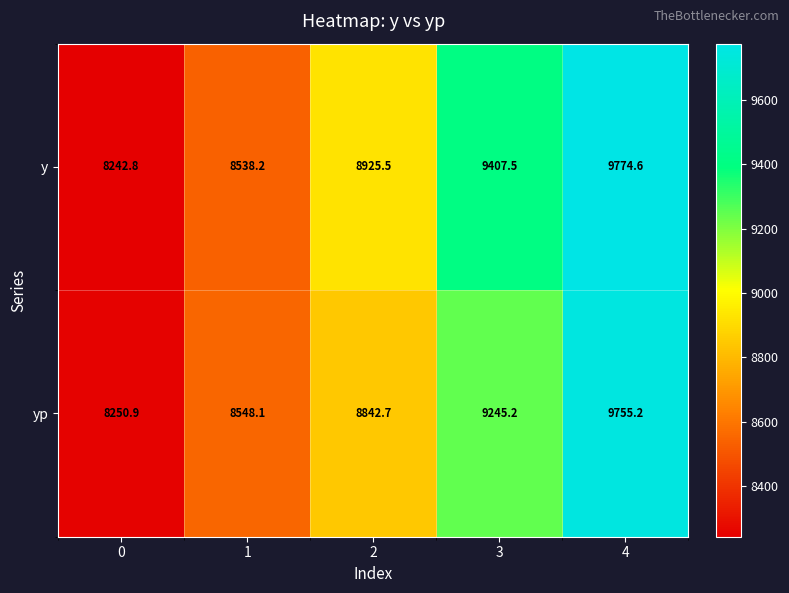

How many values in the y series are below 8925?

2